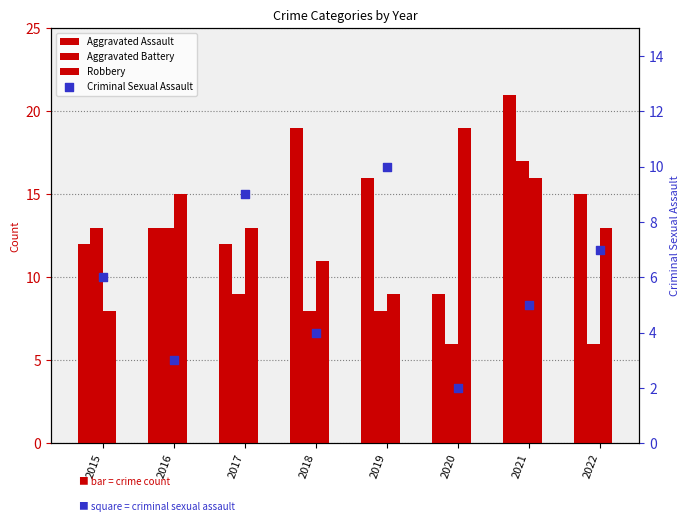

What are all the series names shown in the legend?

Aggravated Assault, Aggravated Battery, Robbery, Criminal Sexual Assault